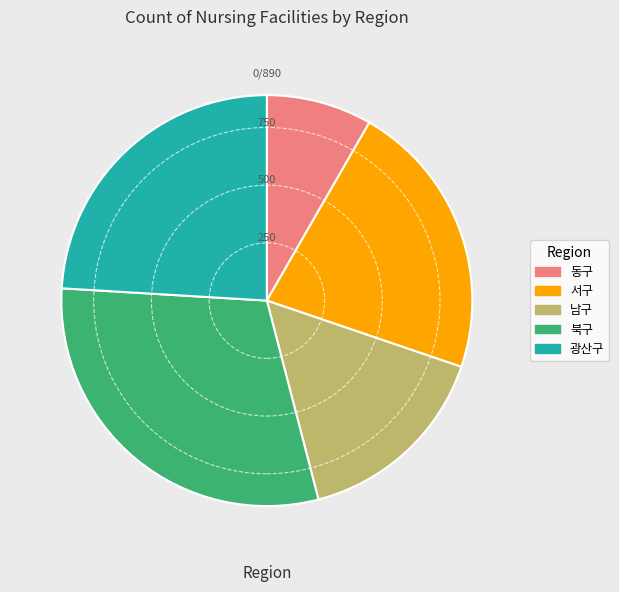

Rank the categories by value from highest to lowest.

북구, 광산구, 서구, 남구, 동구